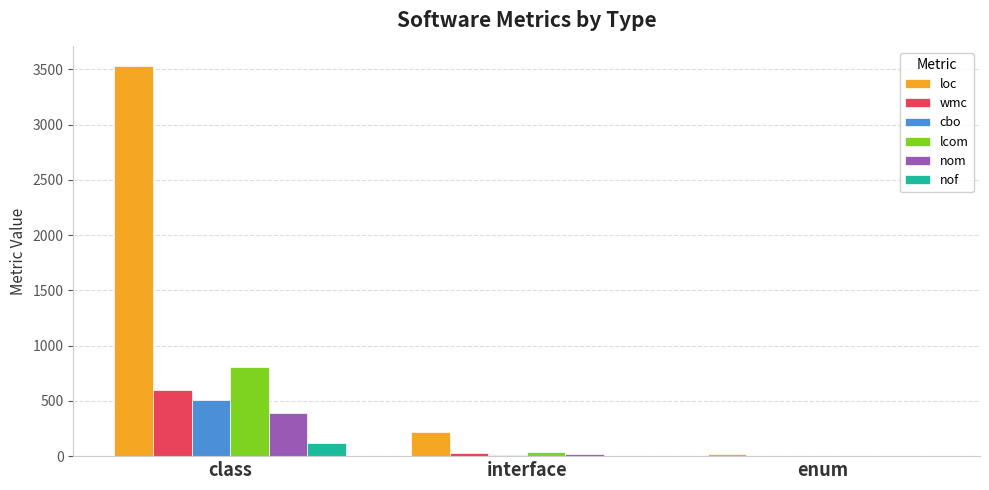

At which label does cbo first exceed 13?

class